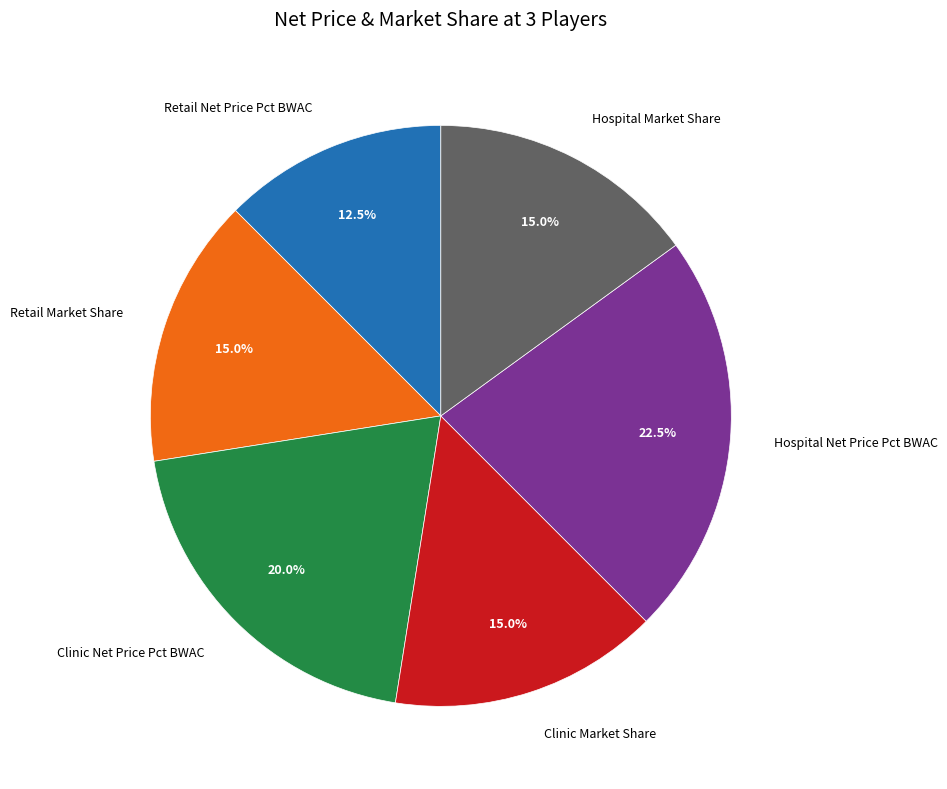

How many segments does this pie chart have?

6